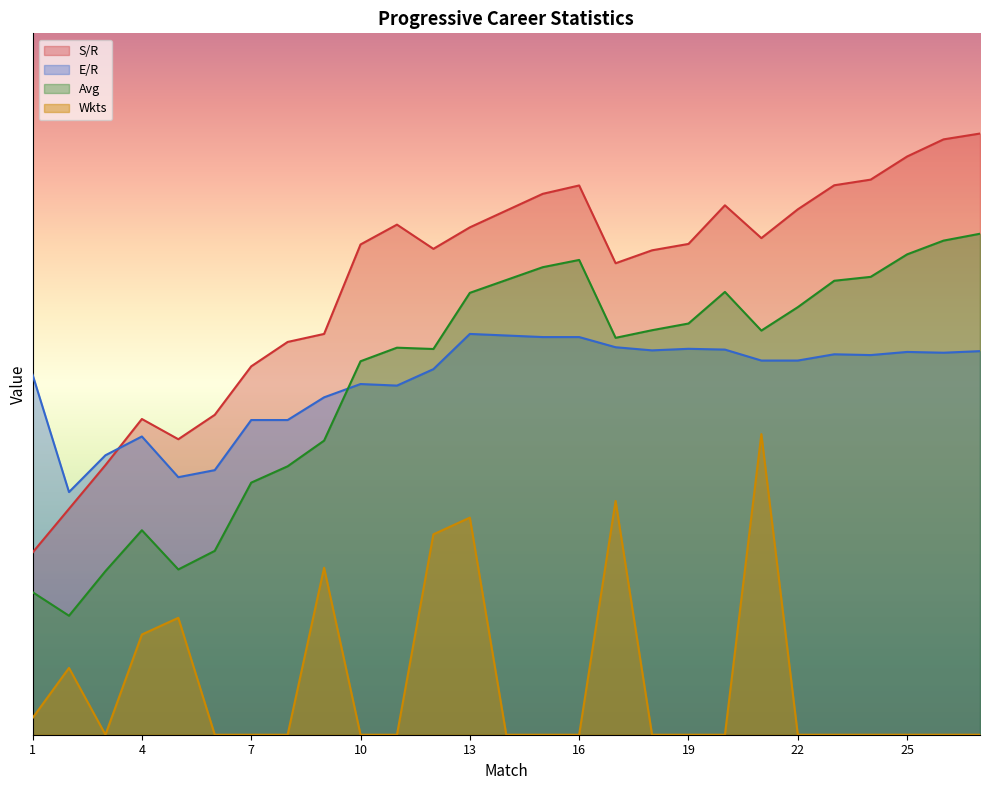

What is the difference between the S/R values at 10 and 7?

6.1